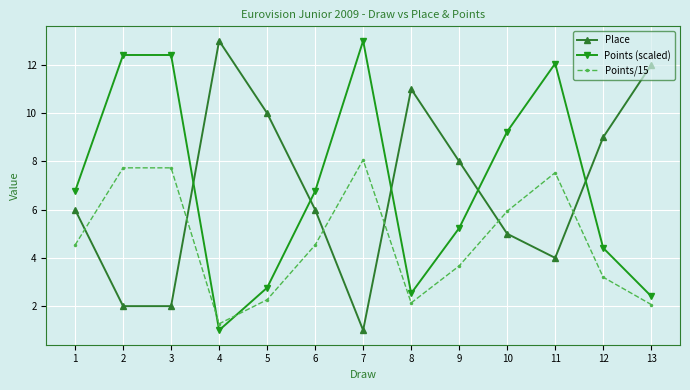

Which category has the highest value in the Points/15 series?

7